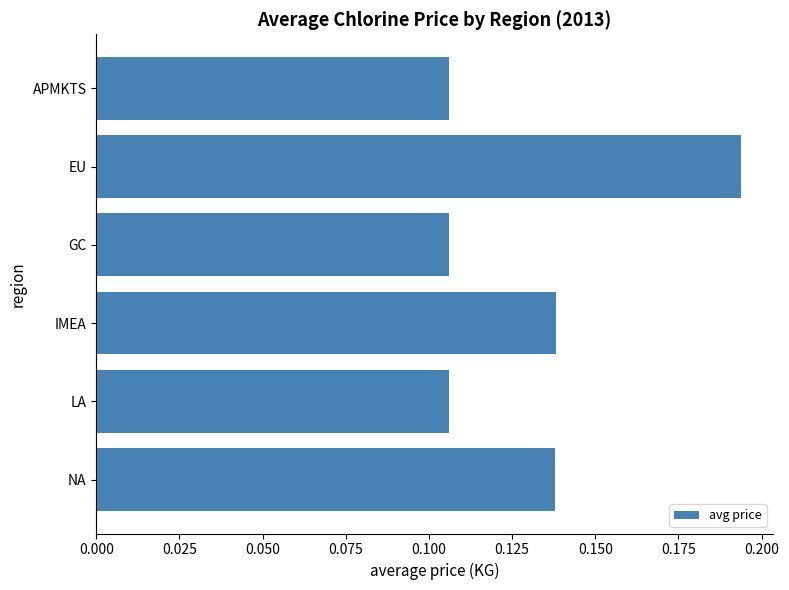

Count the number of data series in this chart.

1